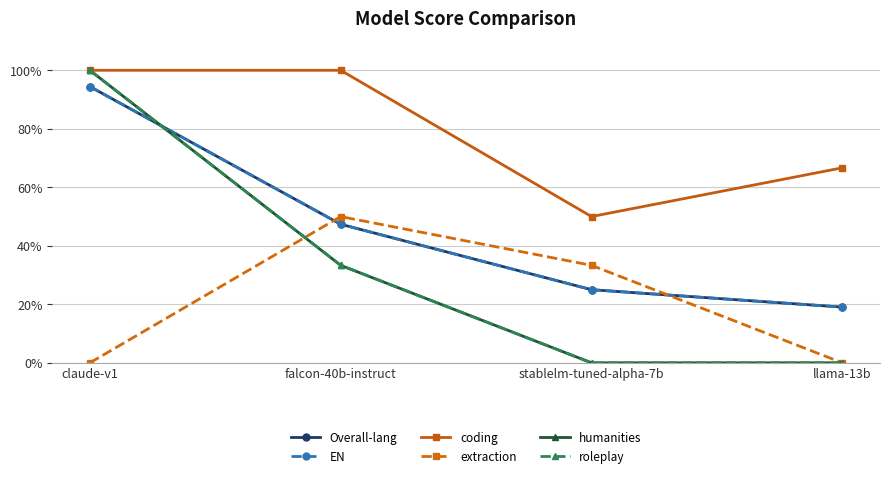

Is this an area chart (filled region under the line)?

No